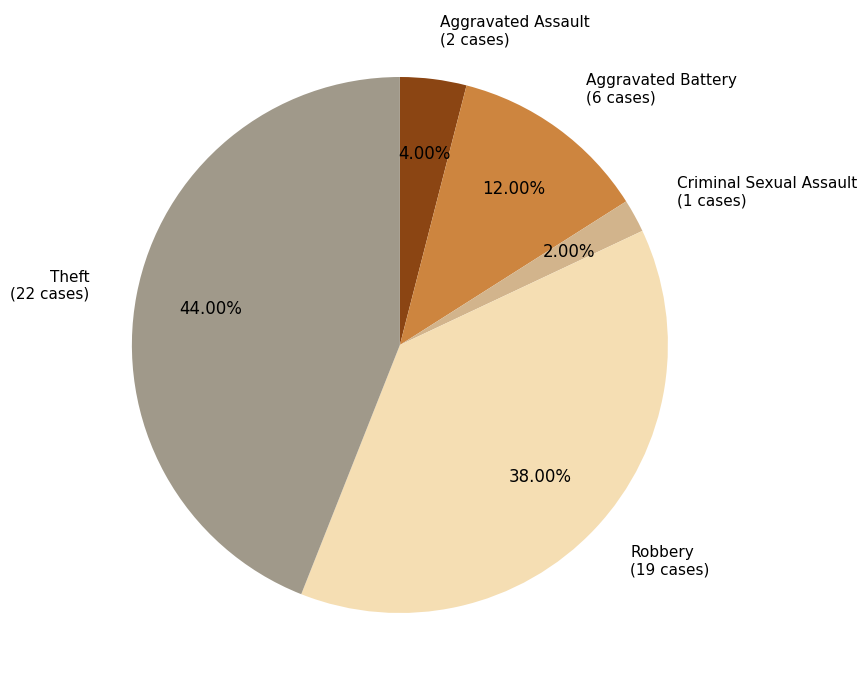

To the nearest percent, what is the difference between the largest and smallest slice percentages?

42%